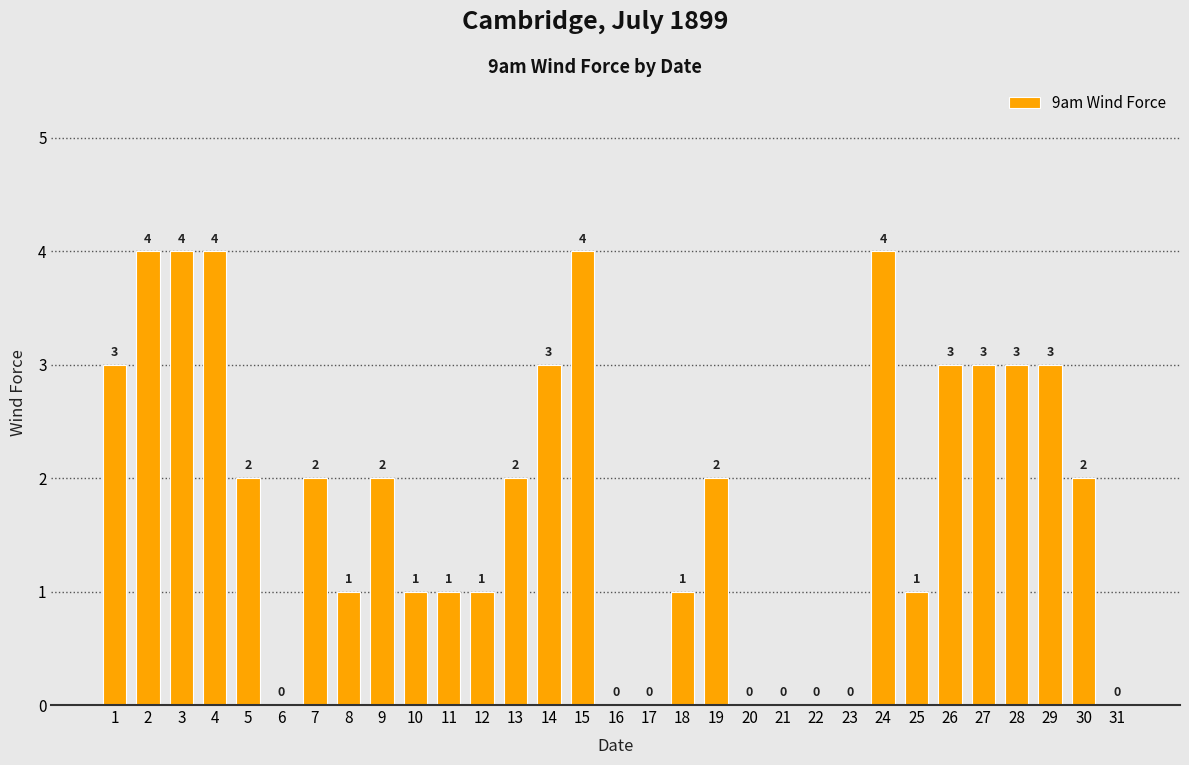

What is the greatest value displayed?

4